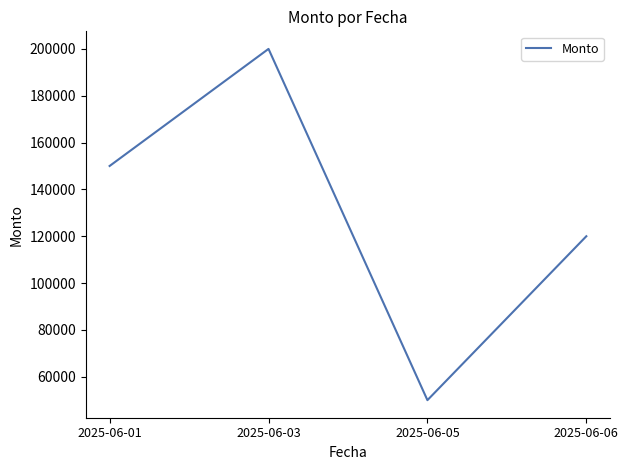

Which label corresponds to the largest value in the chart?

2025-06-03